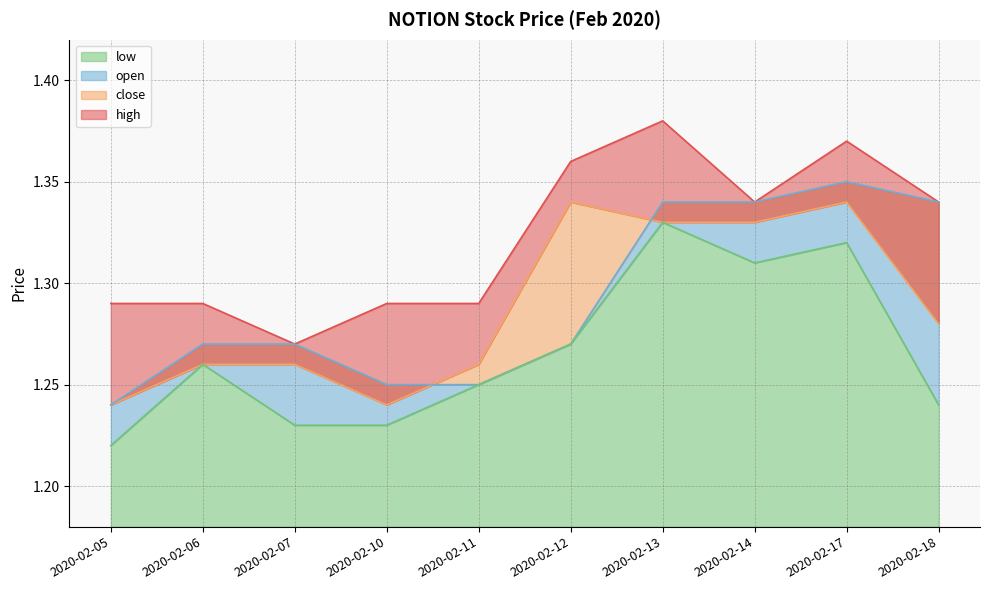

What is the value of the close point at the 1st from the left?

1.2